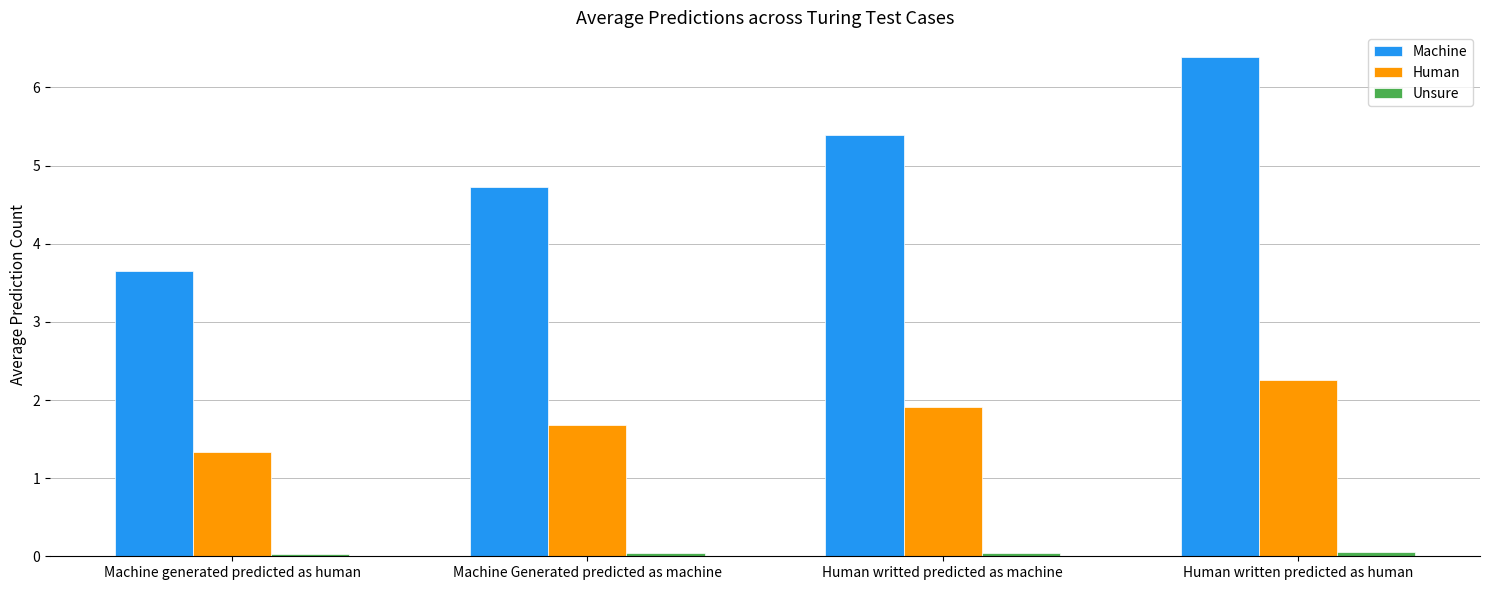

How many groups of bars are there?

4